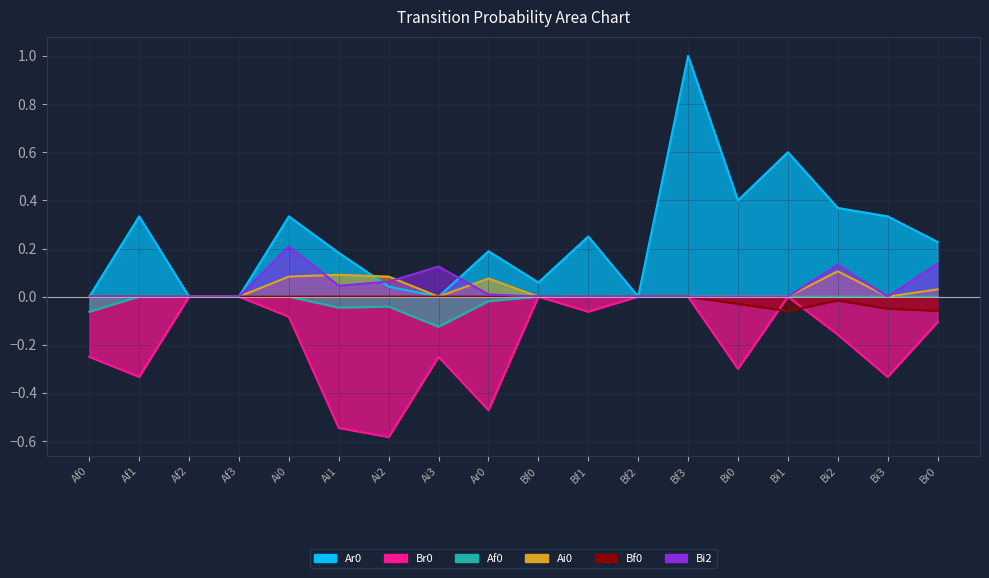

At Ai3, list the series in order from smallest to largest.

Br0, Af0, Ar0, Ai0, Bf0, Bi2